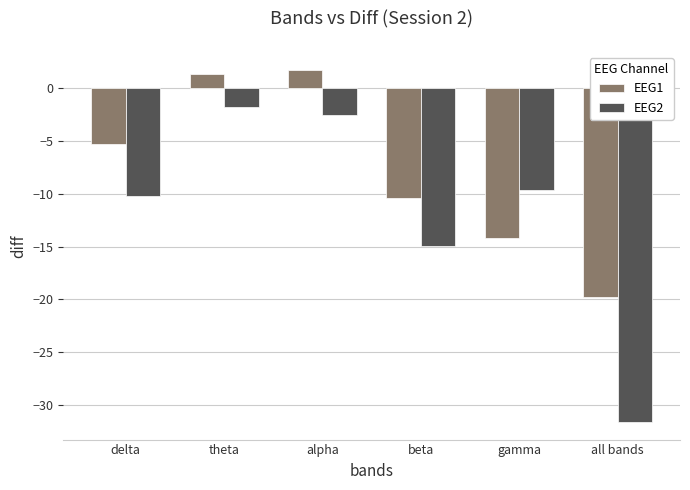

Reading right to left, extract all data points from this chart.

EEG1: -19.7	-14.2	-10.4	1.8	1.4	-5.3
EEG2: -31.6	-9.7	-14.9	-2.6	-1.8	-10.2